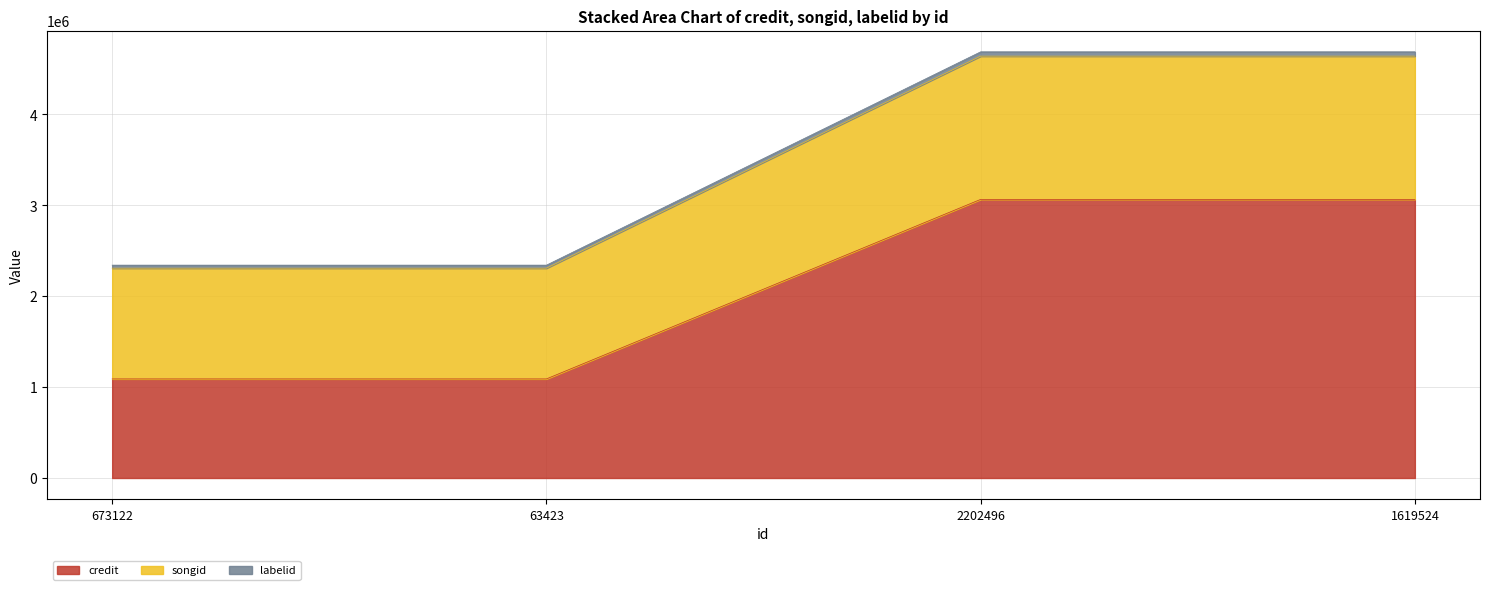

Where is credit nearest to the value 2076842?

673122